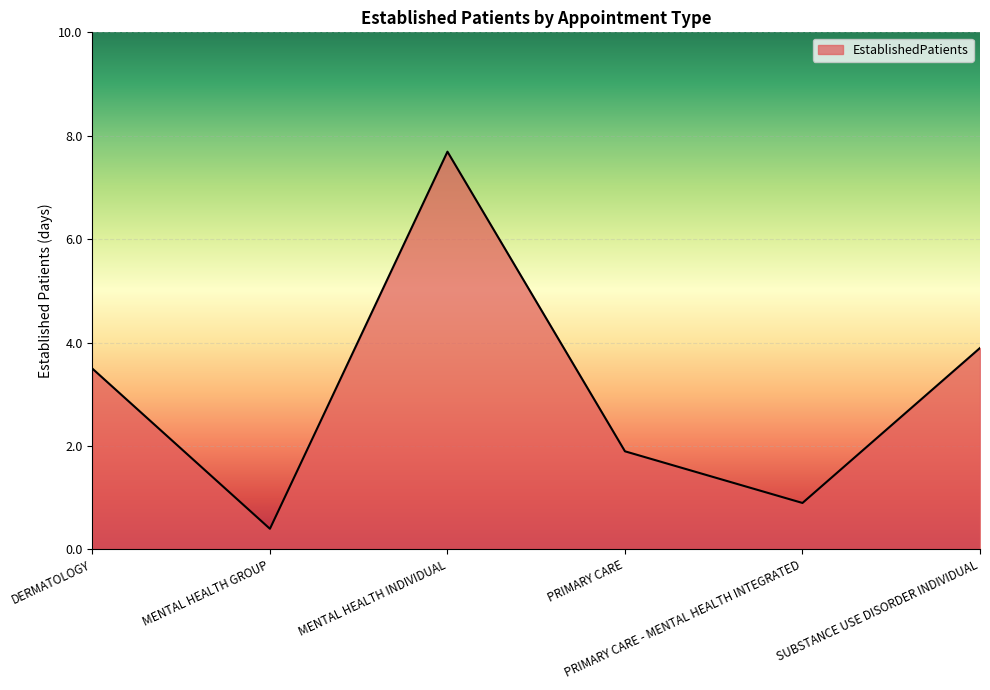

True or false: the data has more than 0 interior local peaks.

True